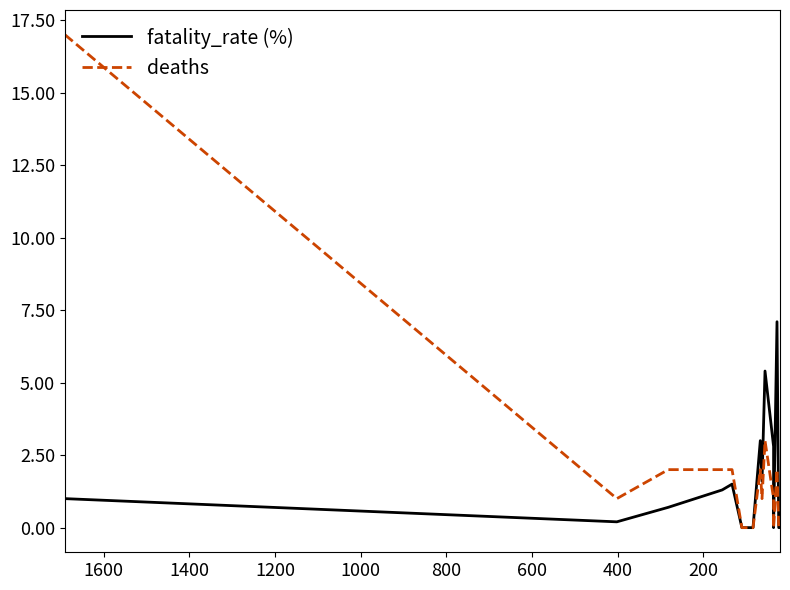

Rank the series by their average value, from lowest to highest.

fatality_rate (%), deaths